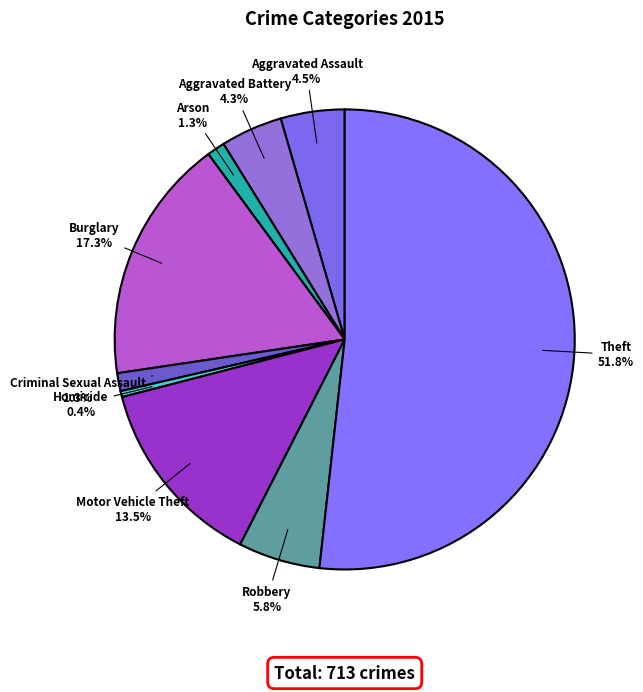

Is there a majority slice in this chart?

Yes